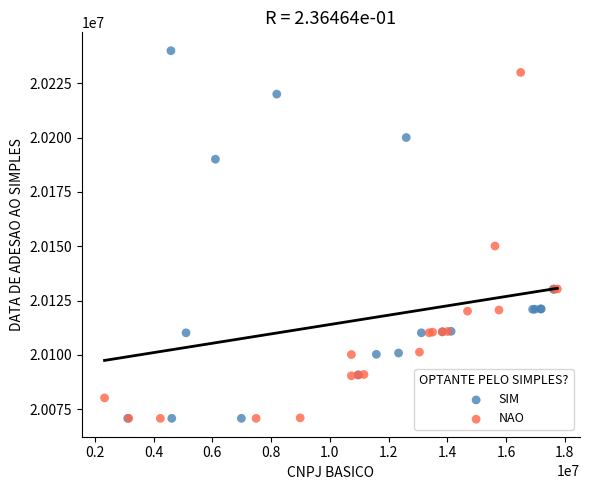

Which series reaches the maximum Y coordinate?

SIM